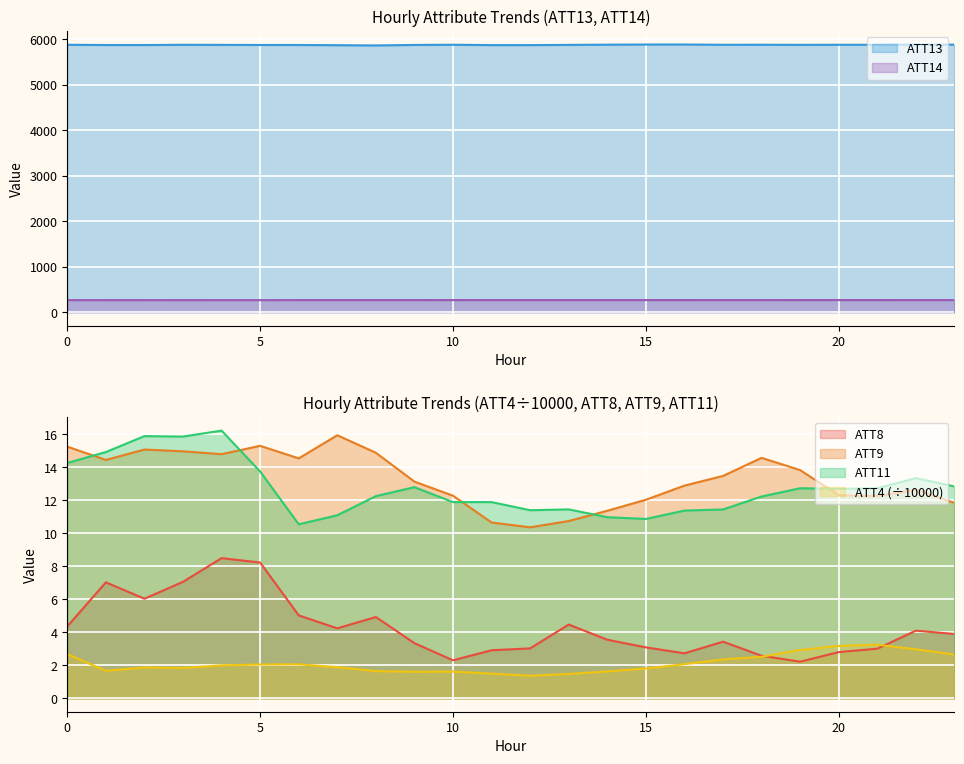

Which series changed the most between 4 and 15?

ATT13